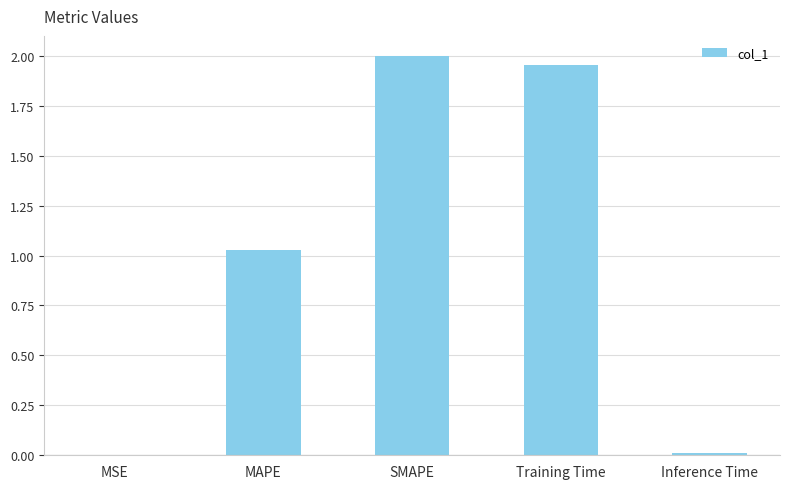

What is the change in value from MAPE to SMAPE?

+1.0